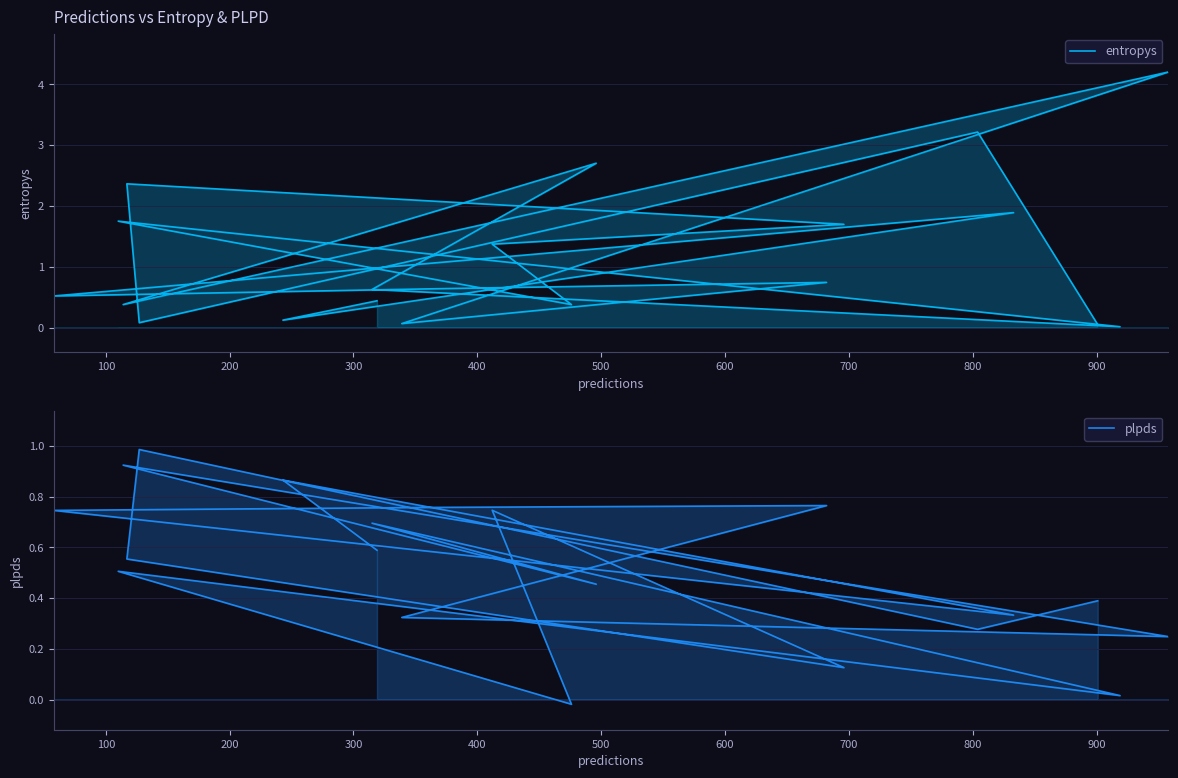

What are all the series names shown in the legend?

entropys, plpds